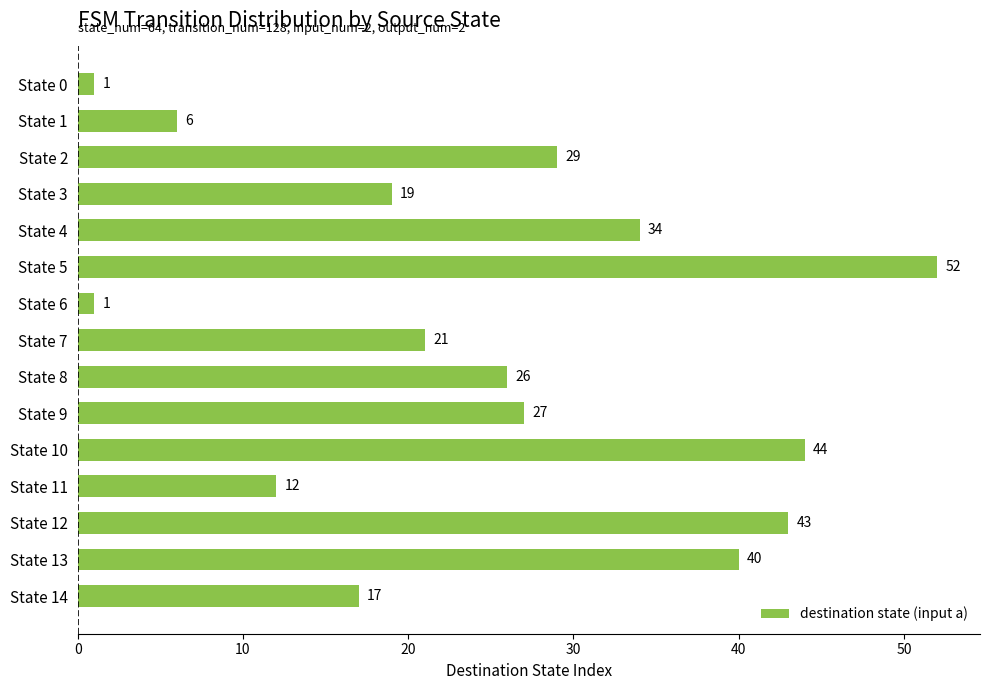

Count the number of categories in the chart.

15